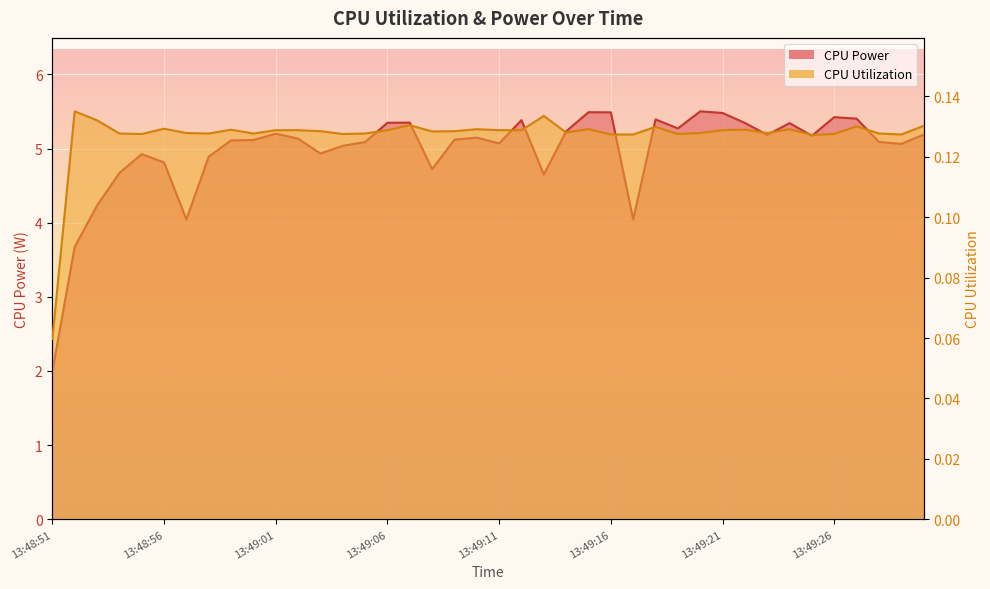

What are all the series names shown in the legend?

CPU Power, CPU Utilization